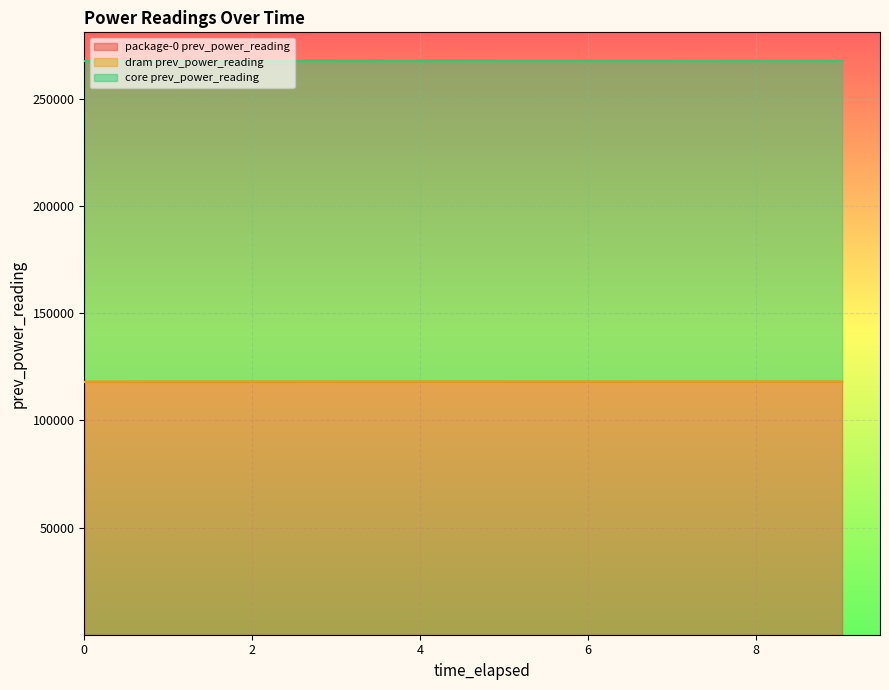

What is the total value across all series at 9.022931972?

236117.5